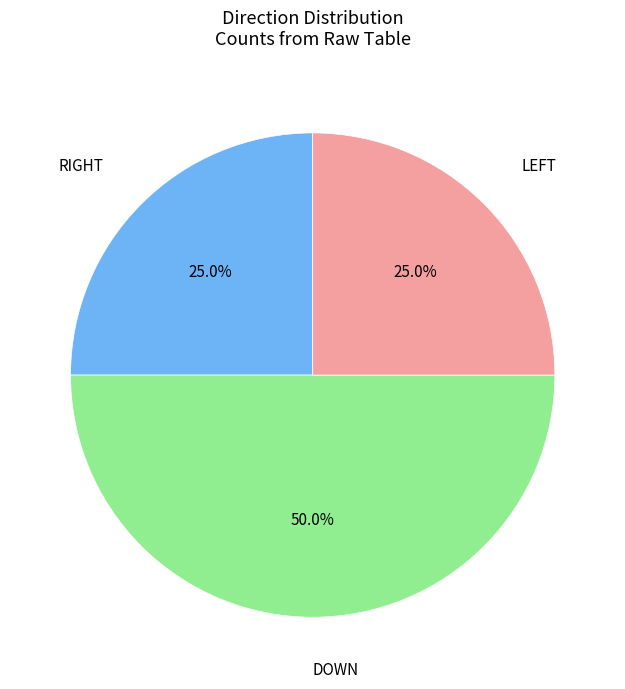

To the nearest percent, what portion does DOWN represent?

50%